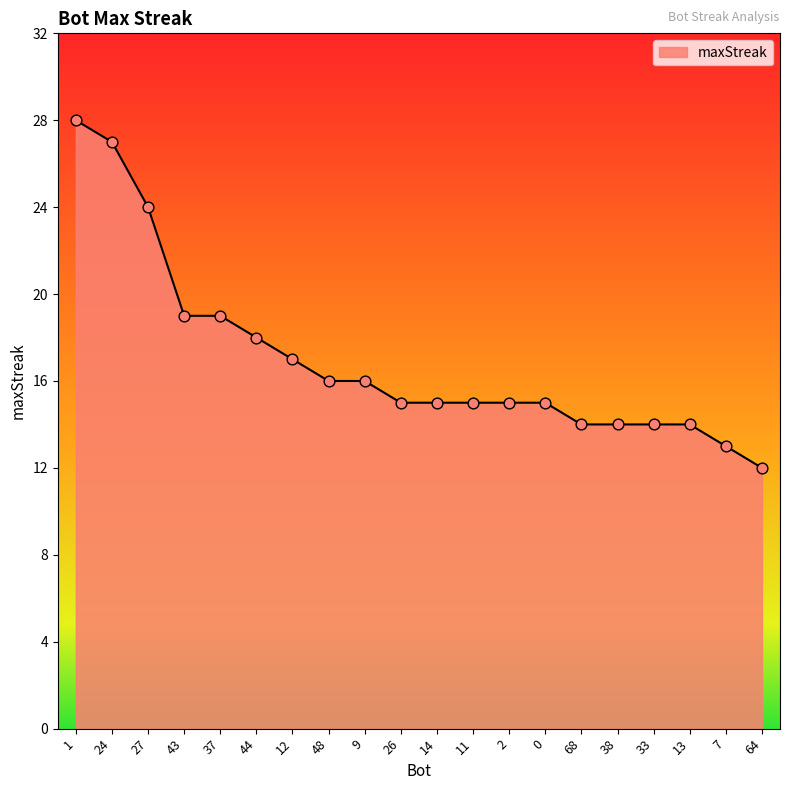

What is the change in value from 1 to 13?

-14